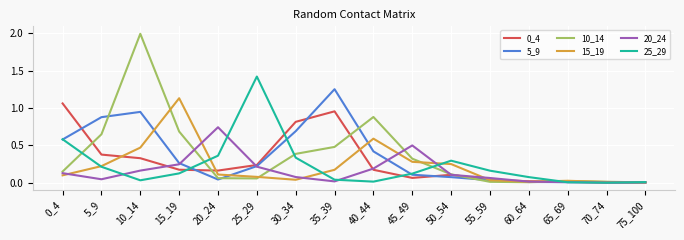

In 5_9, how many points are lower than both neighbors (excluding endpoints)?

1